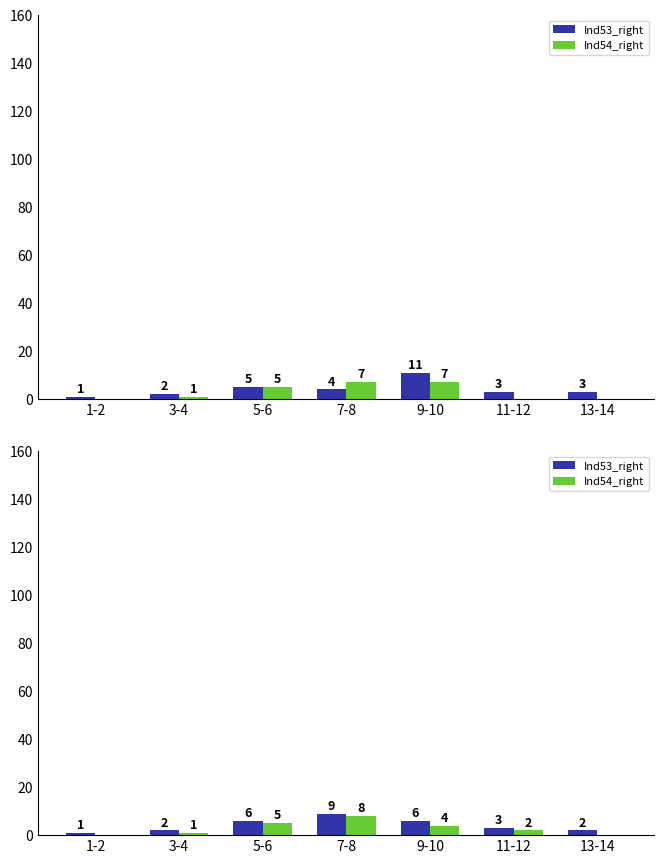

Where is Ind53_right nearest to the value 5?

5-6